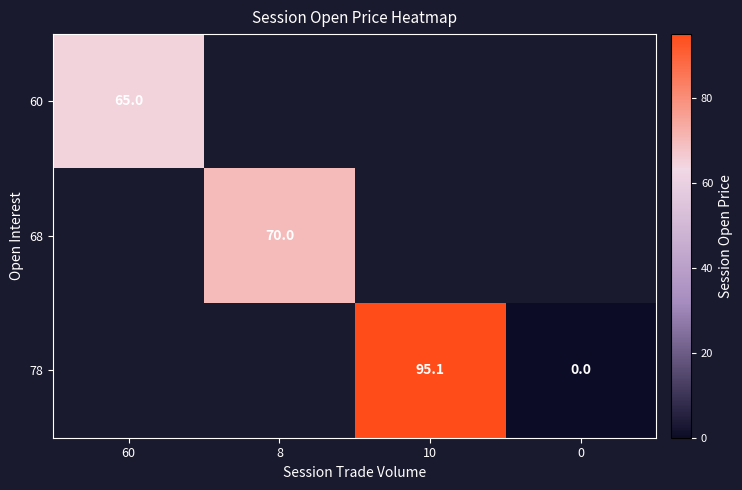

What is the greatest value displayed?

95.1